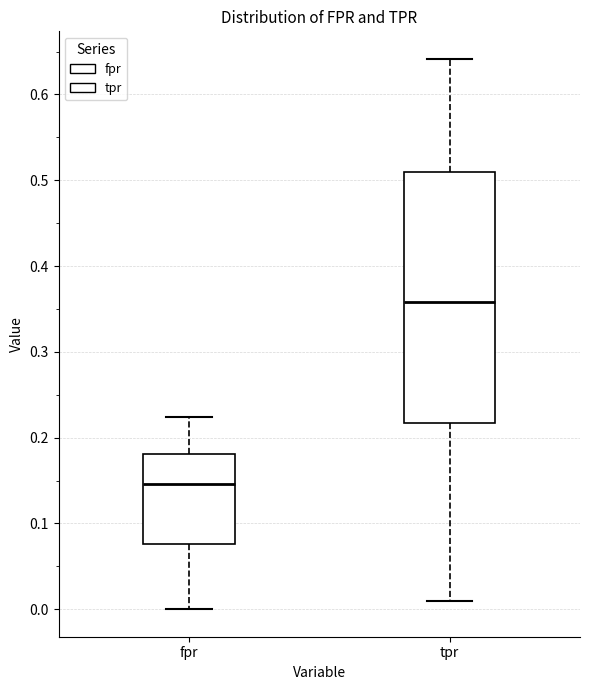

Which box's median line is the lowest?

fpr